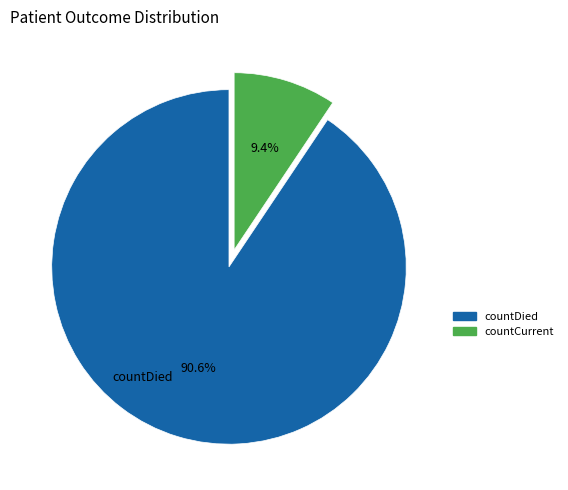

The countCurrent slice represents 9% of the pie. True or false?

True